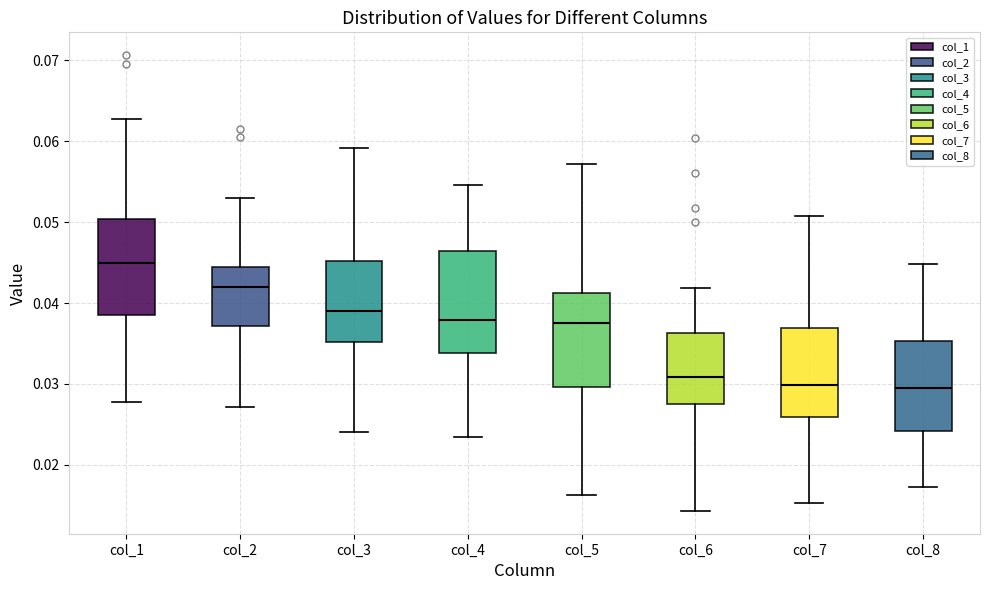

Reading left to right, read every box against the y-axis: the position of its median line, the range the box covers, and the ends of its whiskers. The values are not printed on the chart, so give them approximately, as read against the axis.

col_1: median 0.045, box 0.038 to 0.050, whiskers 0.028 to 0.063
col_2: median 0.042, box 0.037 to 0.044, whiskers 0.027 to 0.053
col_3: median 0.039, box 0.035 to 0.045, whiskers 0.024 to 0.059
col_4: median 0.038, box 0.034 to 0.046, whiskers 0.023 to 0.055
col_5: median 0.038, box 0.030 to 0.041, whiskers 0.016 to 0.057
col_6: median 0.031, box 0.027 to 0.036, whiskers 0.014 to 0.042
col_7: median 0.030, box 0.026 to 0.037, whiskers 0.015 to 0.051
col_8: median 0.030, box 0.024 to 0.035, whiskers 0.017 to 0.045